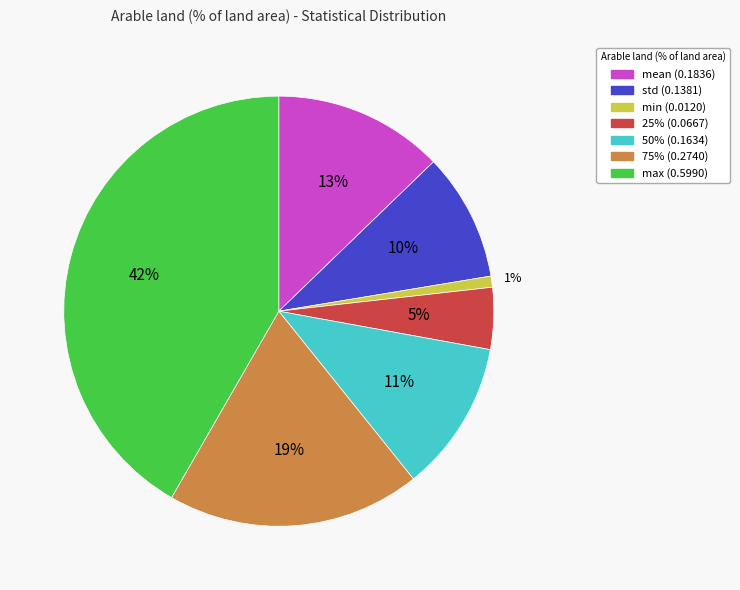

To the nearest percent, what percentage of the pie is 25%?

5%